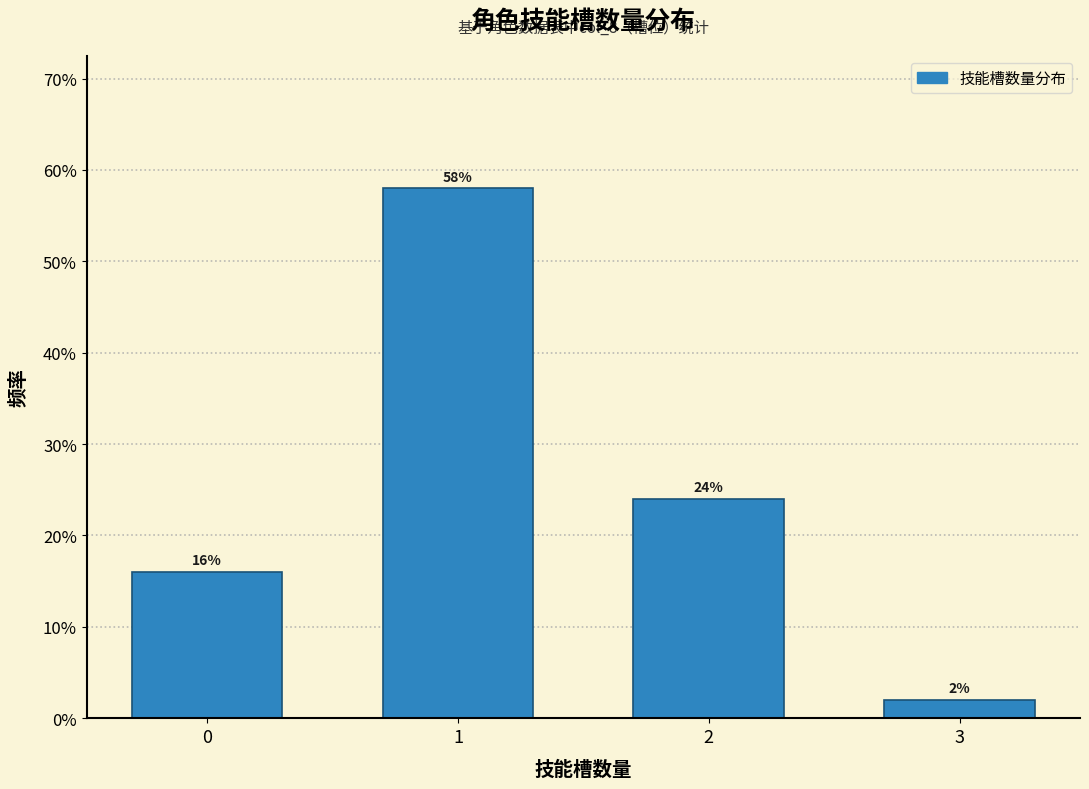

Reading left to right, transcribe all the data shown in this chart.

0=16.0	1=58.0	2=24.0	3=2.0